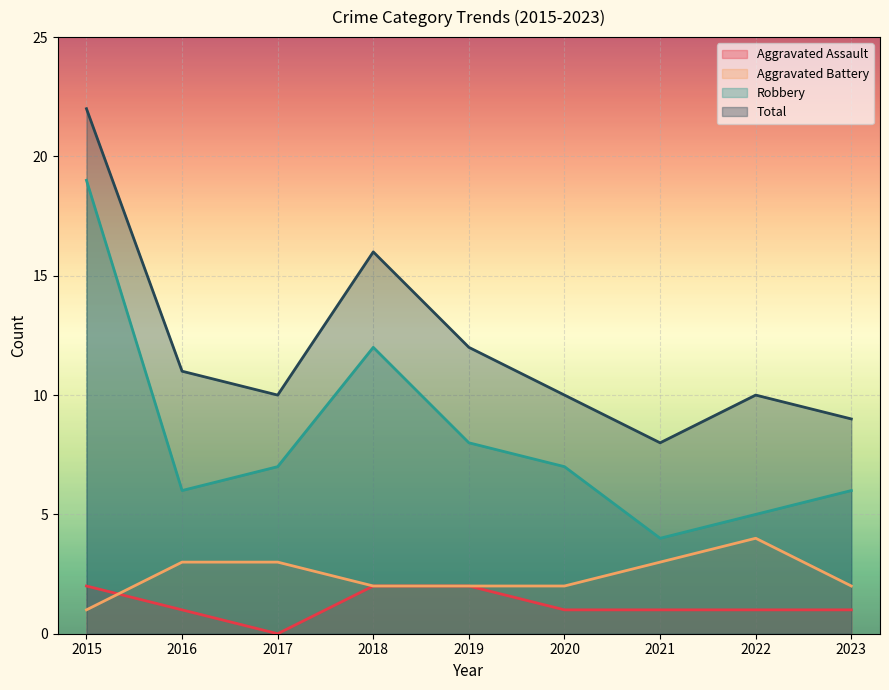

True or false: Total and Aggravated Battery intersect in this chart.

False